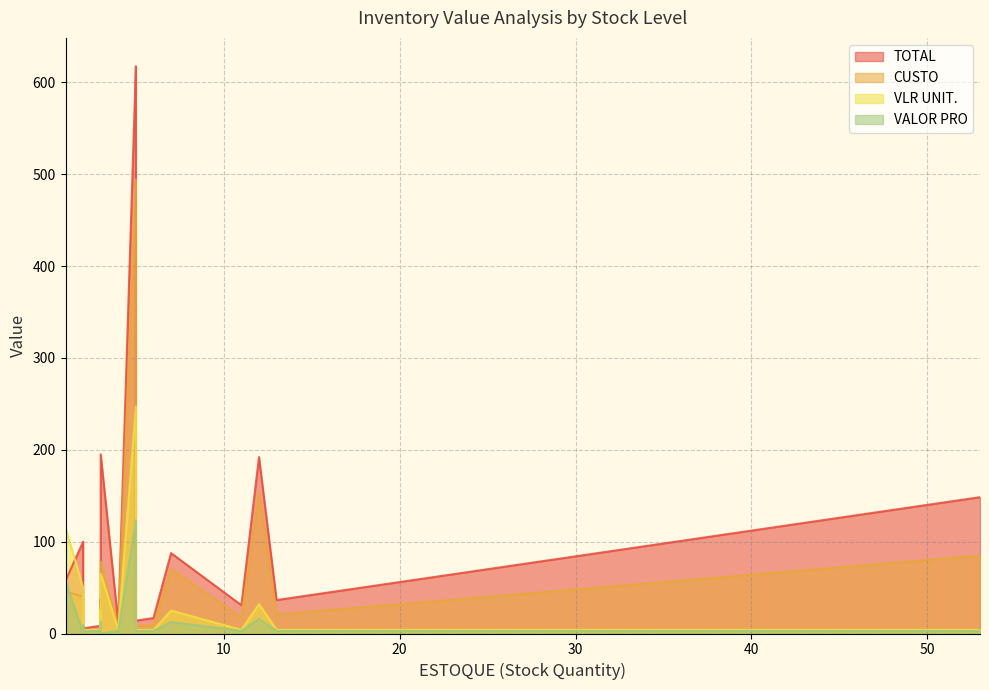

Which series changed the most between 12 and 4?

TOTAL